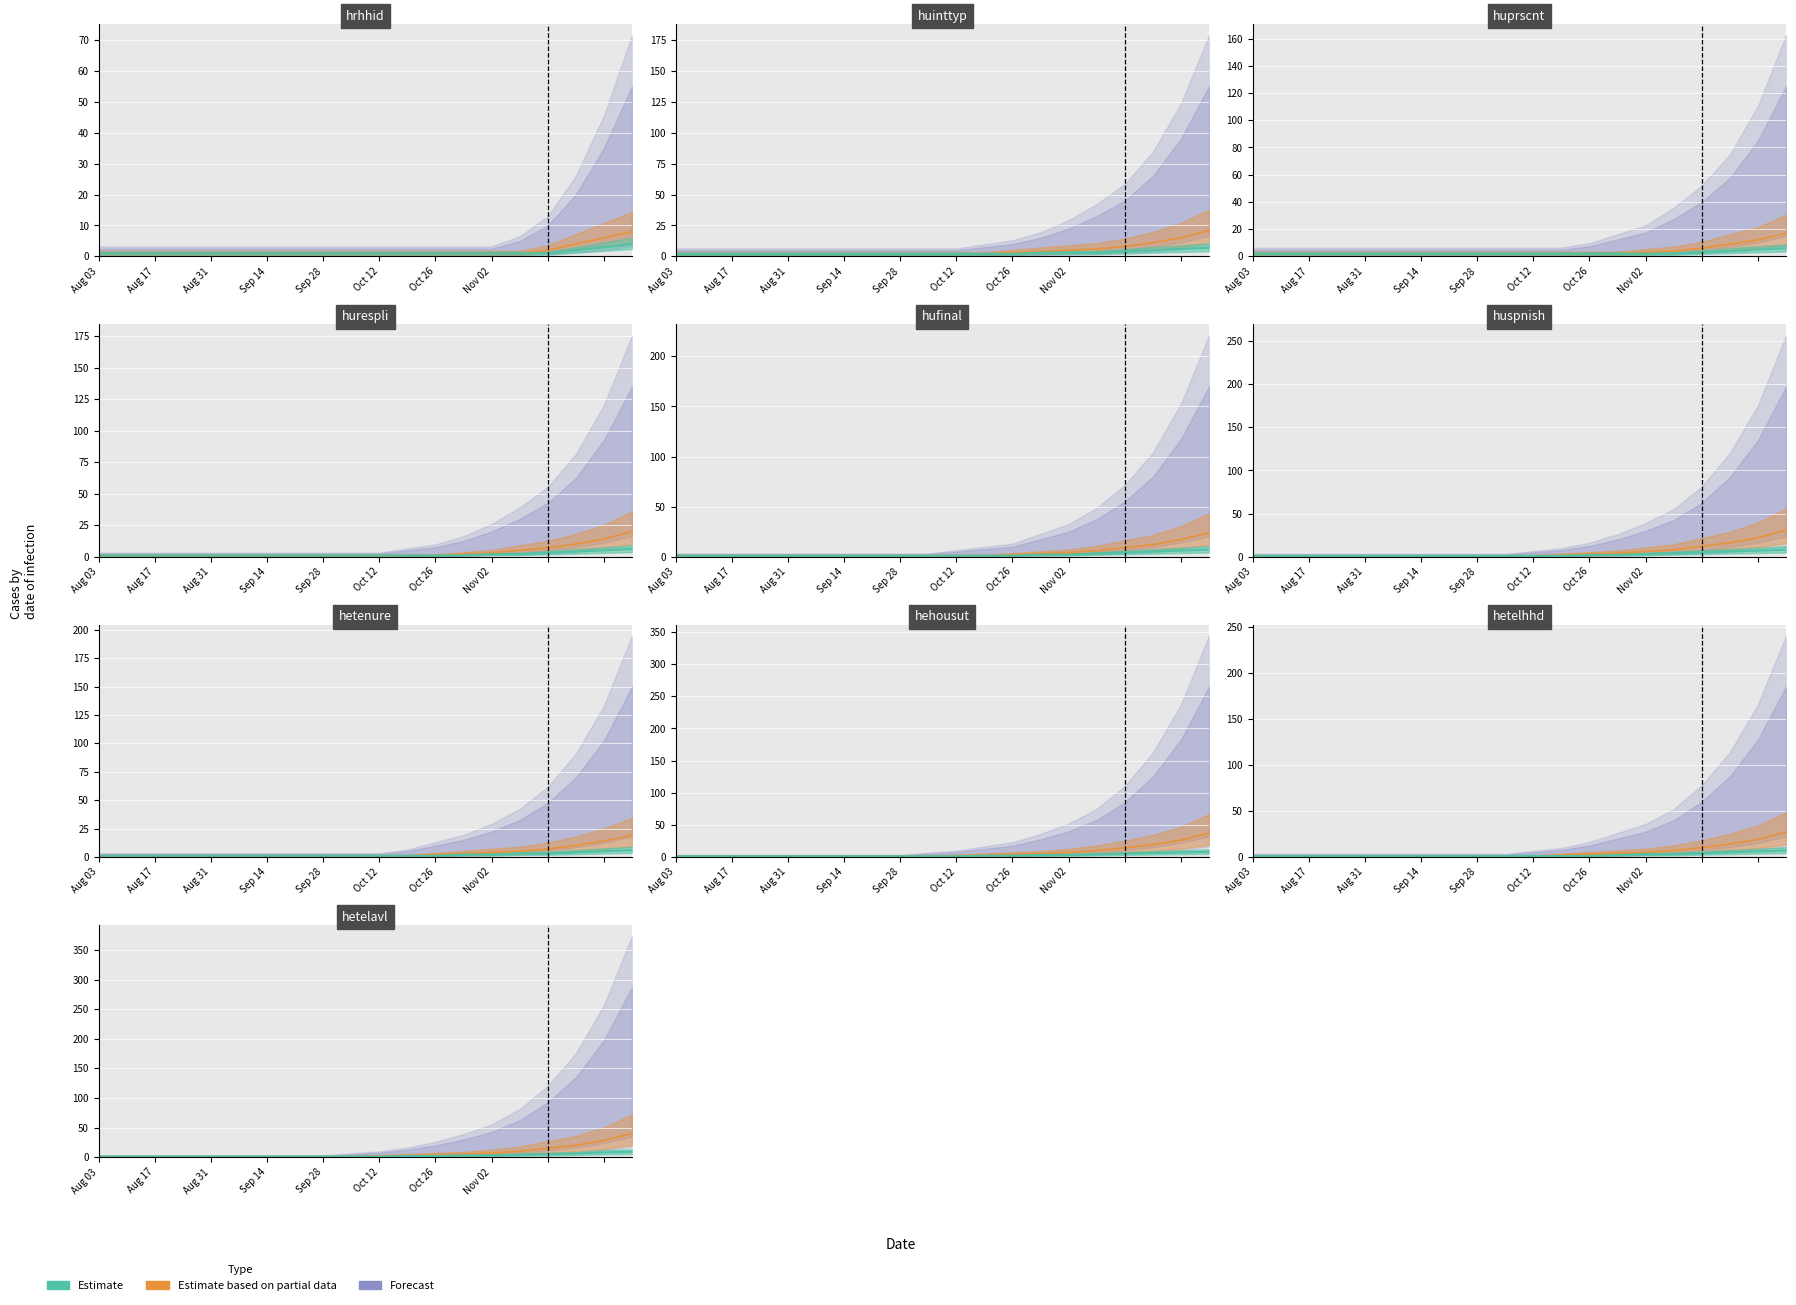

List the series in order of their peak value, lowest first.

Estimate, Estimate based on partial data, Forecast